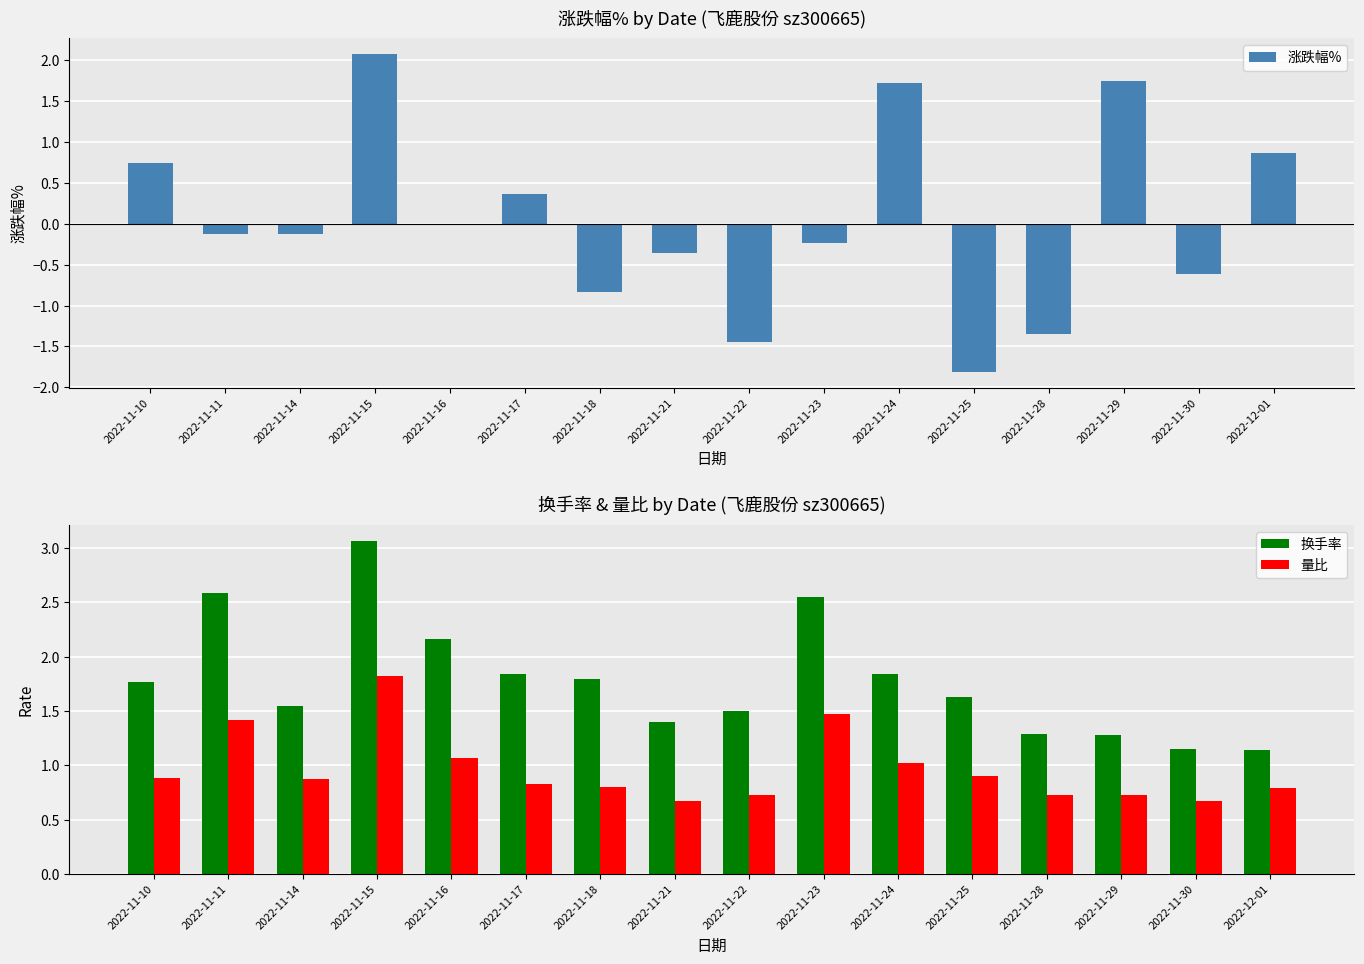

Does the chart contain any negative values?

Yes